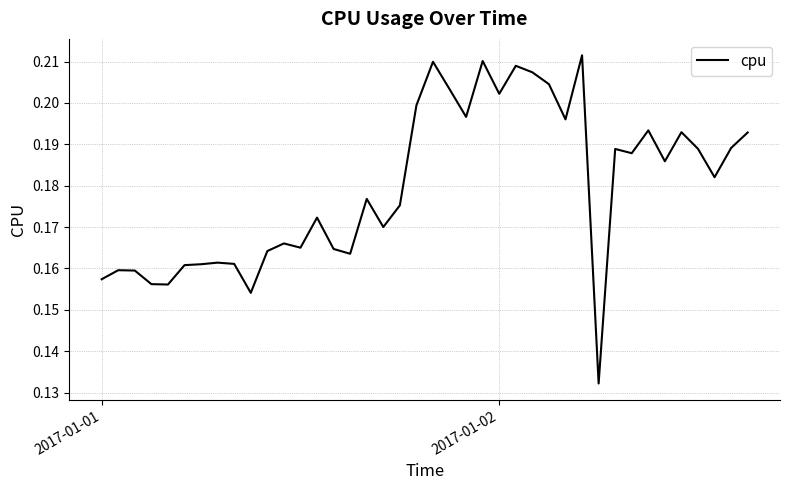

Is this an area chart (filled region under the line)?

No